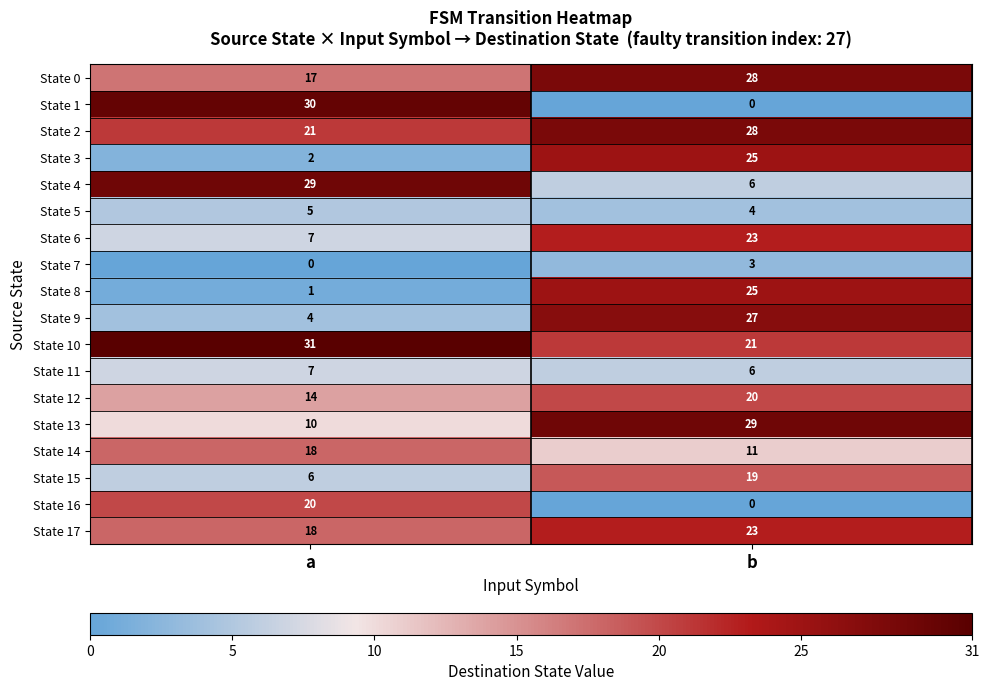

What is the minimum value for State 5?

4